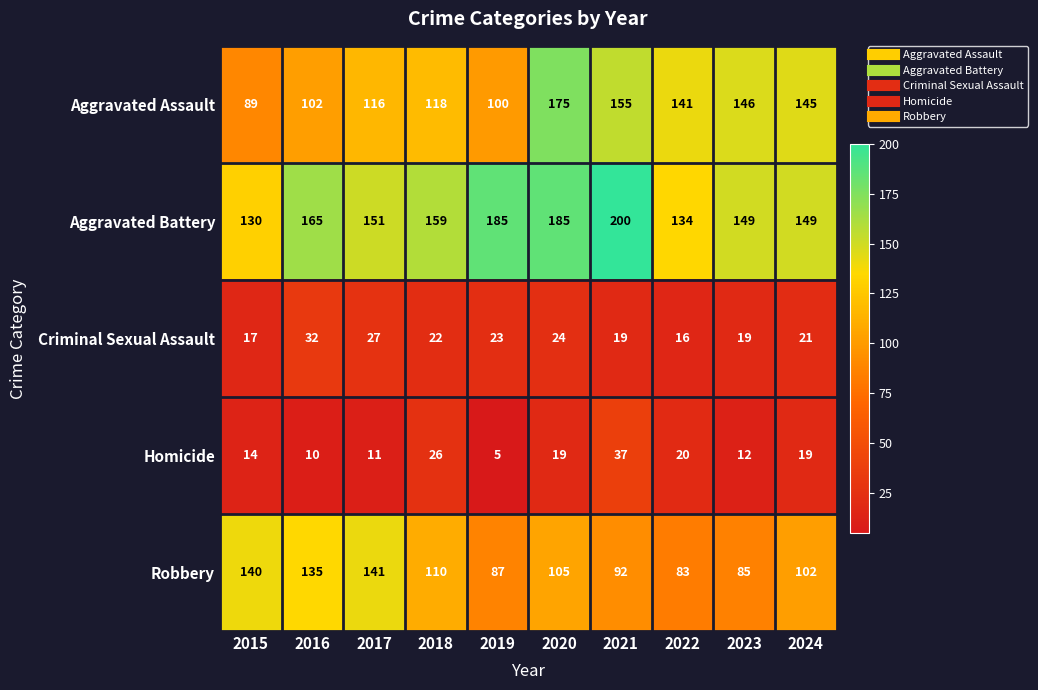

Rank the categories by Aggravated Assault value from highest to lowest.

2020, 2021, 2023, 2024, 2022, 2018, 2017, 2016, 2019, 2015